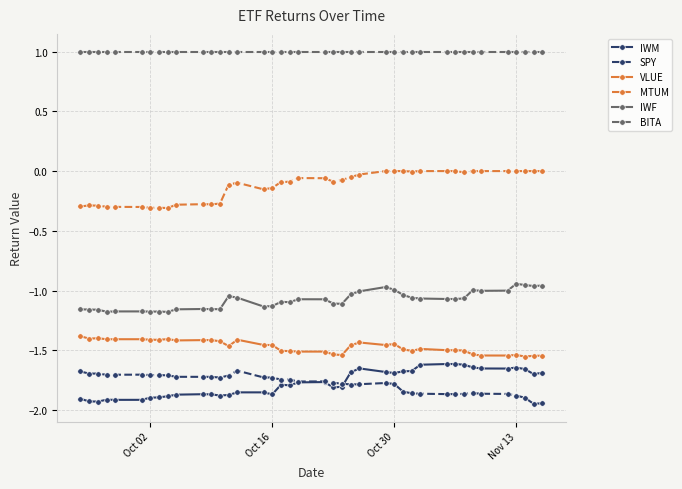

Which series has the largest total across all categories?

BITA